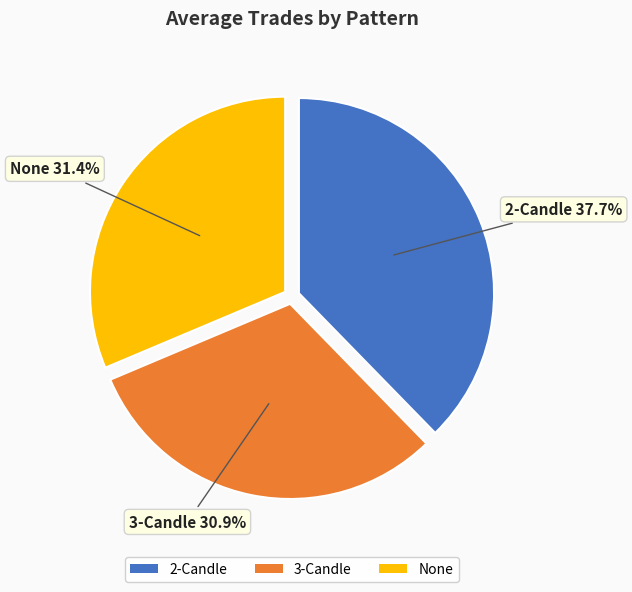

How many segments does this pie chart have?

3